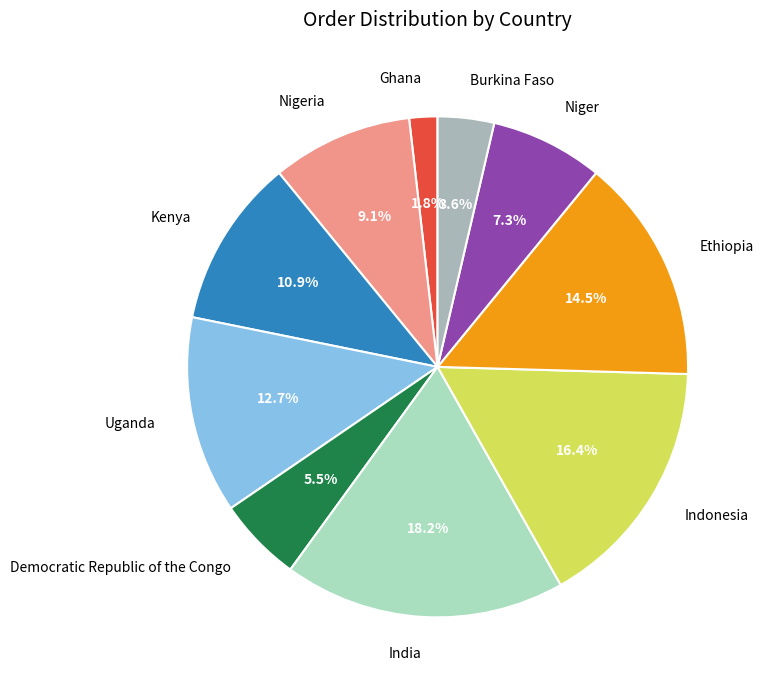

Approximately how many times larger is the value at Indonesia compared to Democratic Republic of the Congo?

3.0